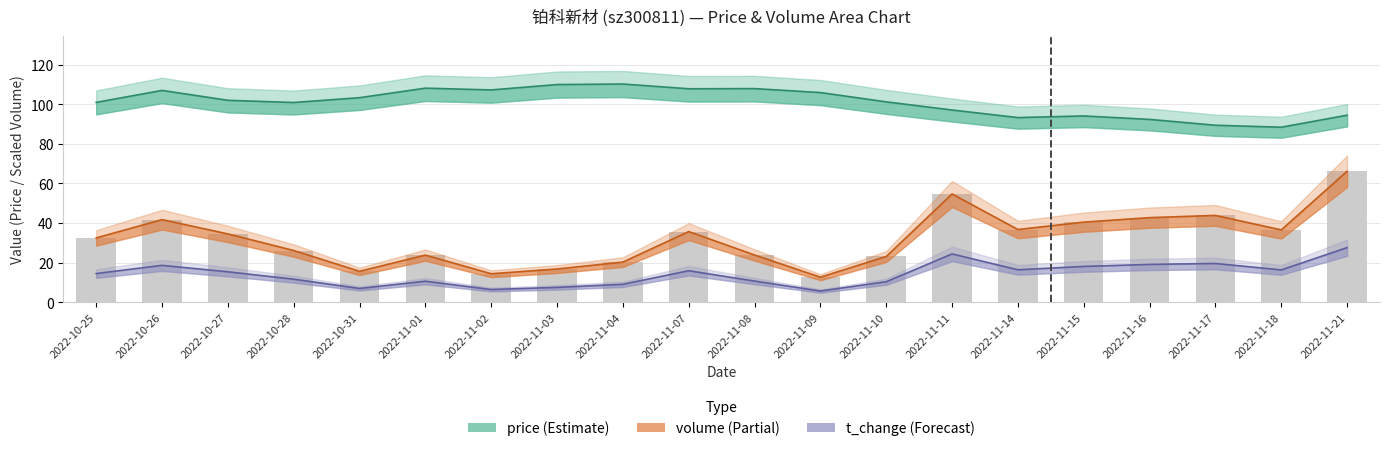

What position from the left is 2022-11-18?

19